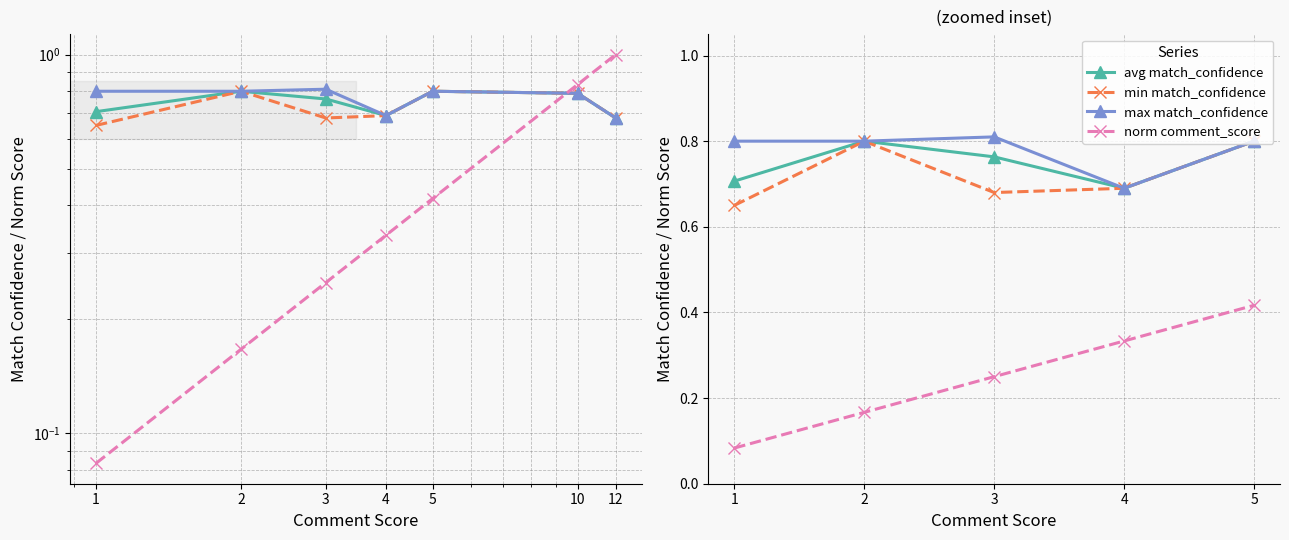

True or false: norm comment_score and max match_confidence intersect in this chart.

False